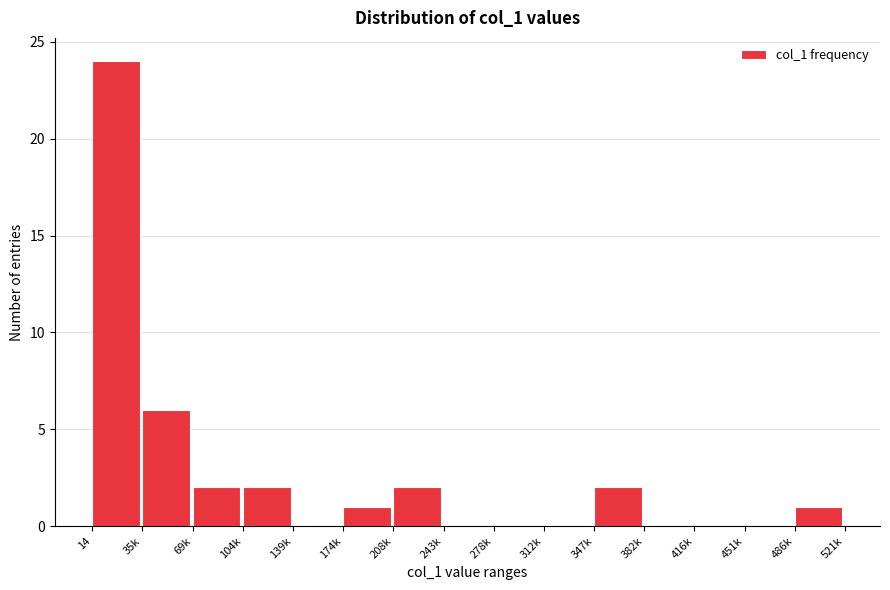

Reading right to left, transcribe all the data shown in this chart.

486k=1	451k=0	416k=0	382k=0	347k=2	312k=0	278k=0	243k=0	208k=2	174k=1	139k=0	104k=2	69k=2	35k=6	14=24